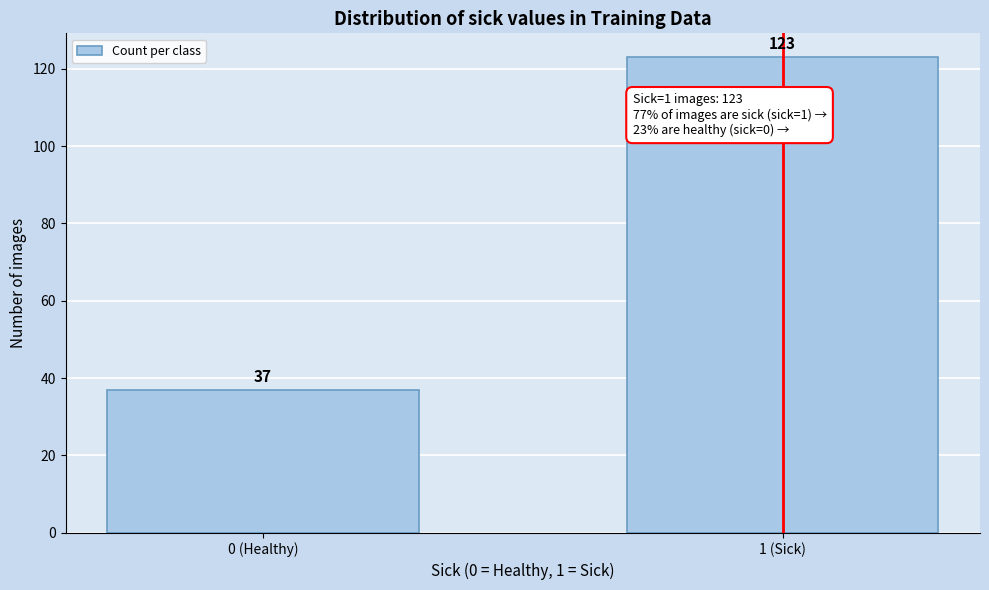

Reading left to right, what are all the values shown in this chart?

37	123